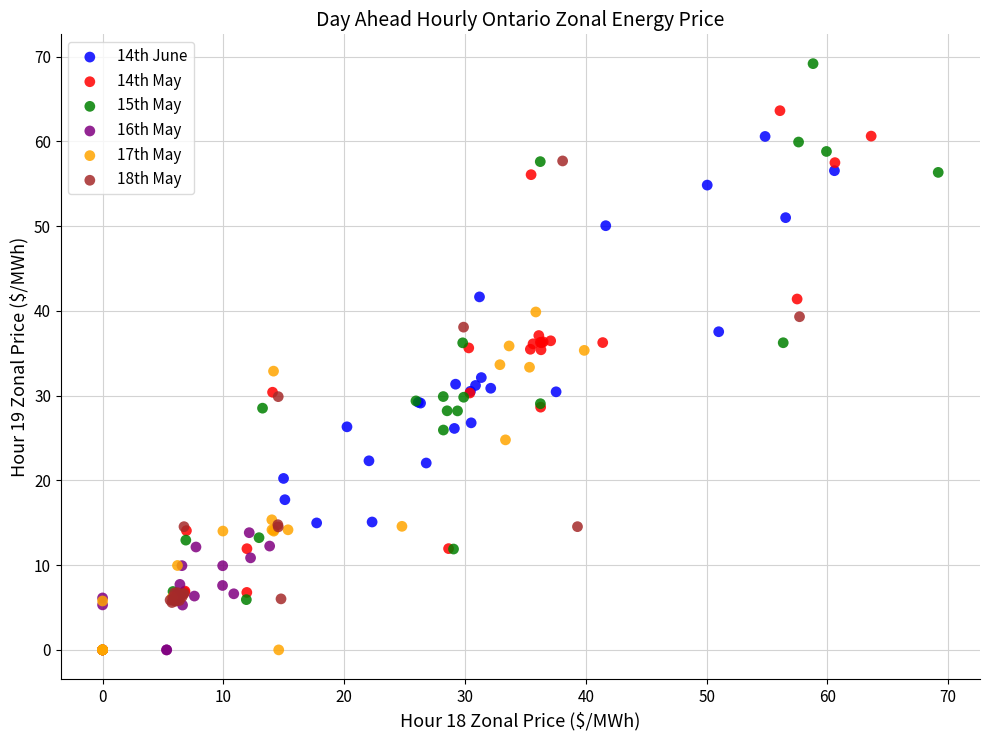

Which series contains the highest Y value?

15th May